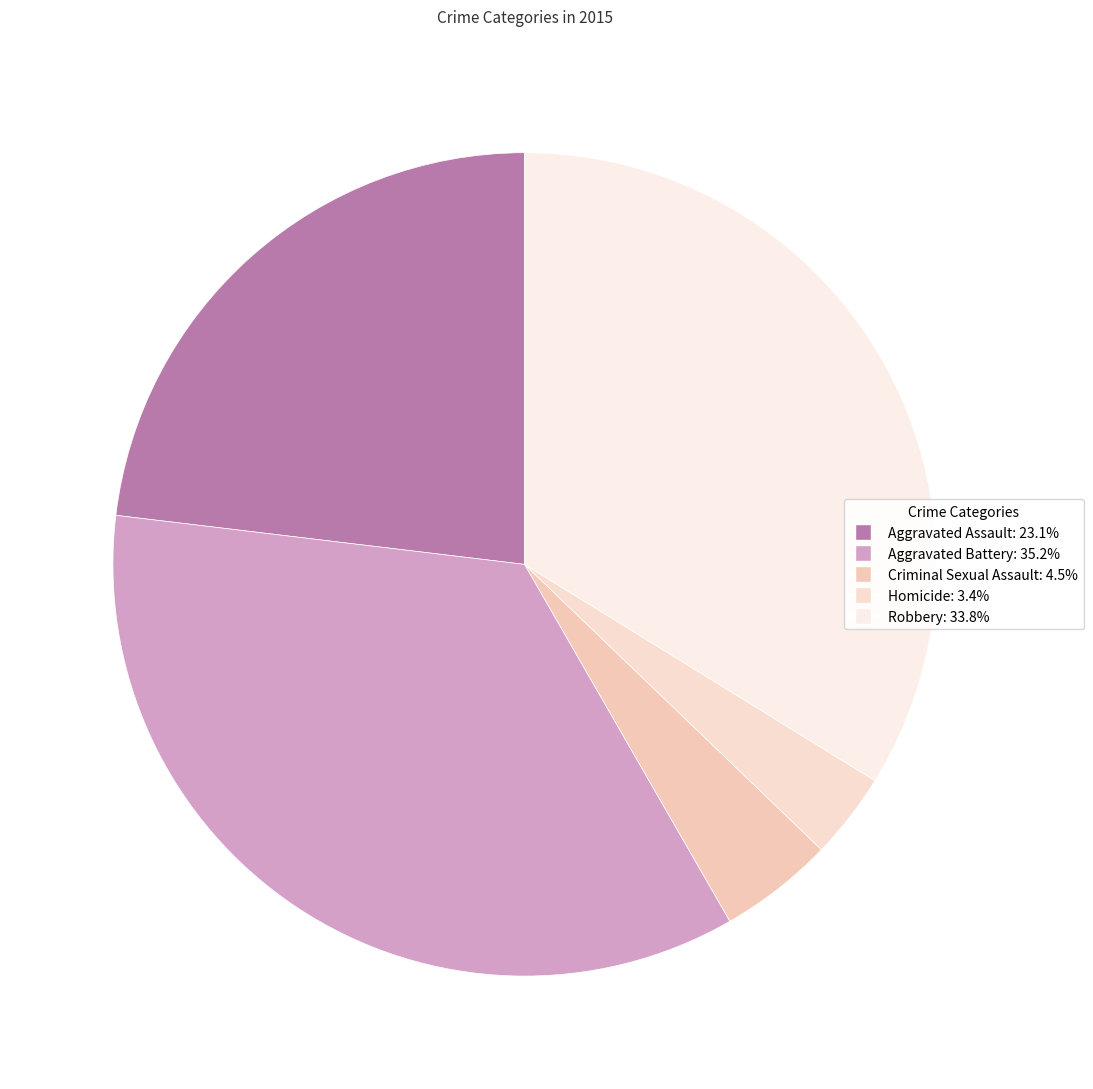

Which has a higher value, Aggravated Battery or Robbery?

Aggravated Battery